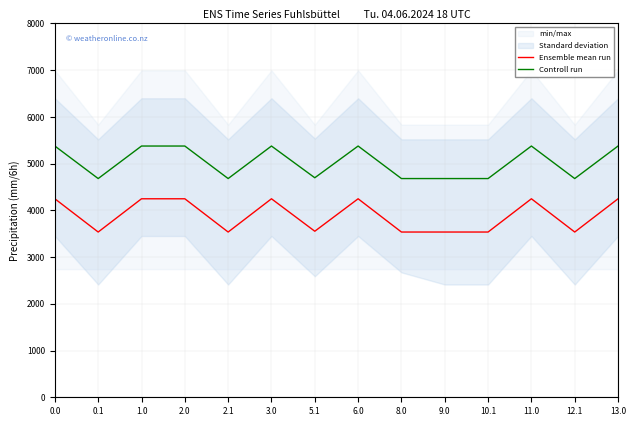

What is the total value across all series at 1.0?

9624.5